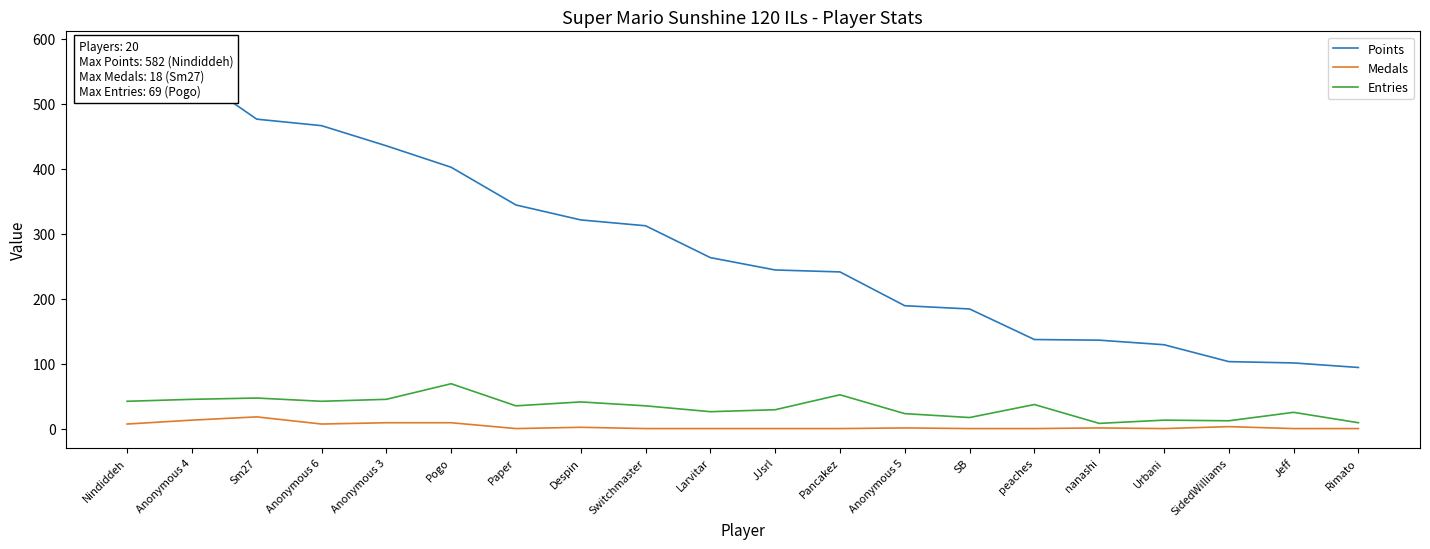

At which category does the chart reach its minimum across all series?

Paper